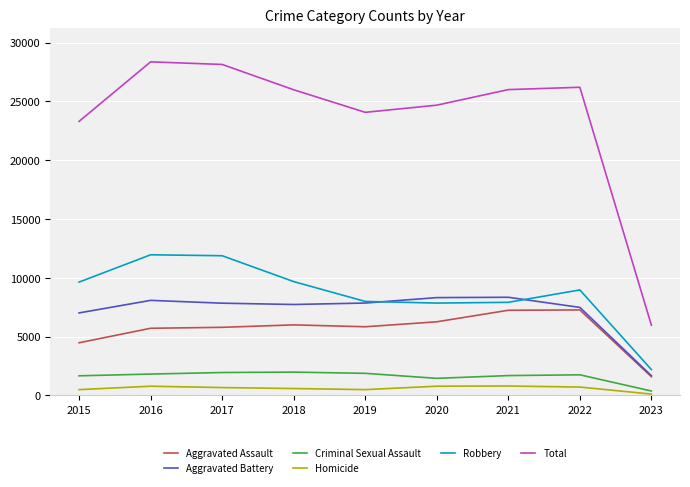

In Criminal Sexual Assault, how many points are lower than both neighbors (excluding endpoints)?

1